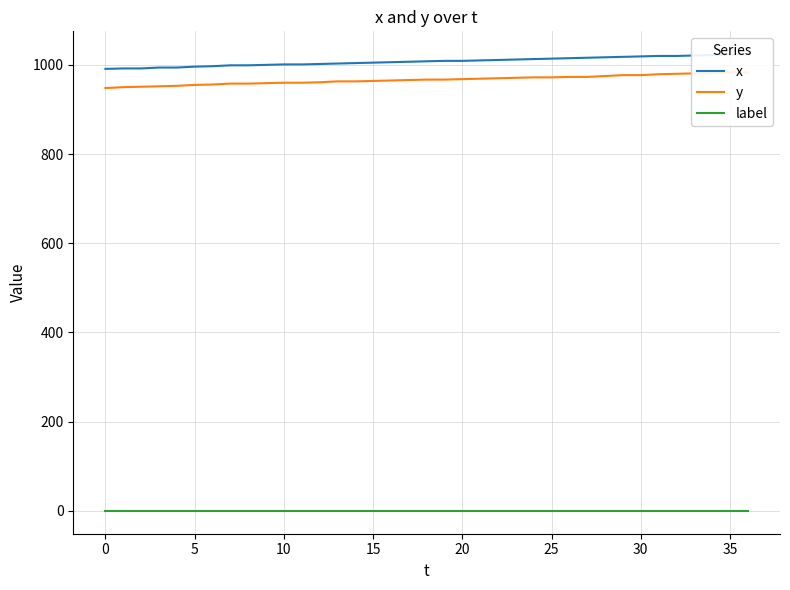

Rank the series at 0 from lowest to highest value.

label, y, x